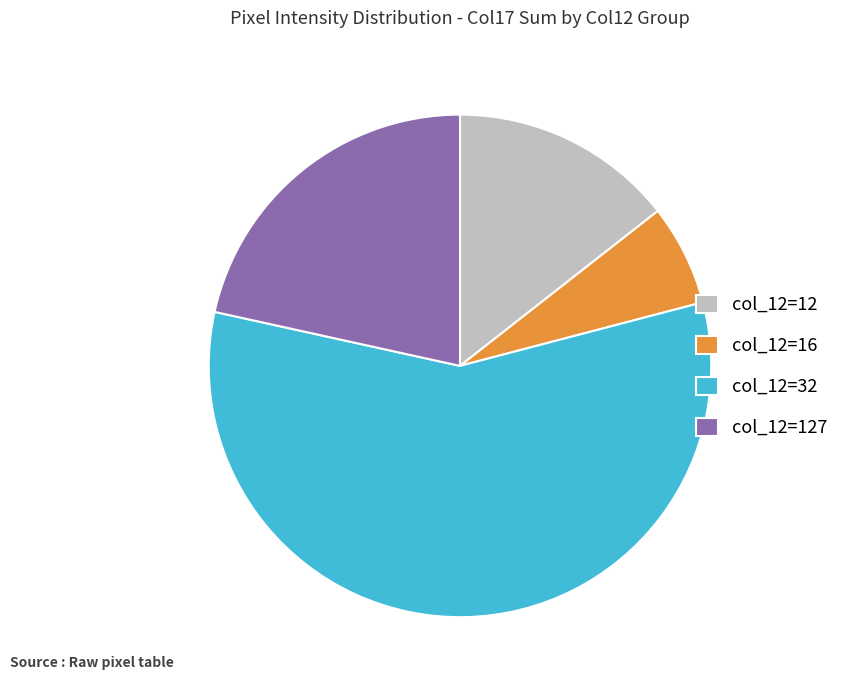

Between col_12=12 and col_12=127, which is larger?

col_12=127